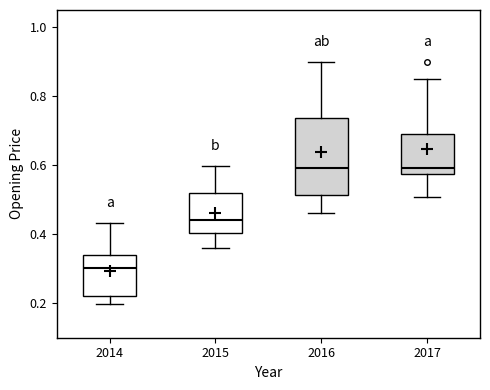

Which box is the tallest, from its lower edge to its upper edge?

2016